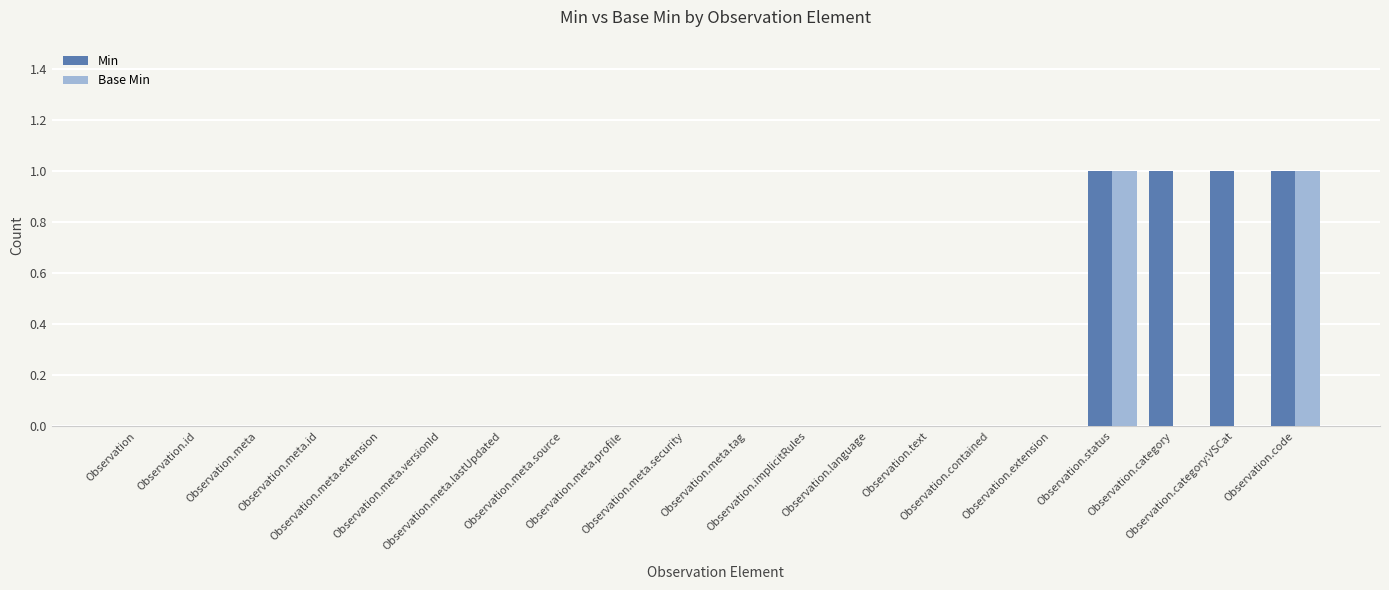

Which series has the largest total across all categories?

Min